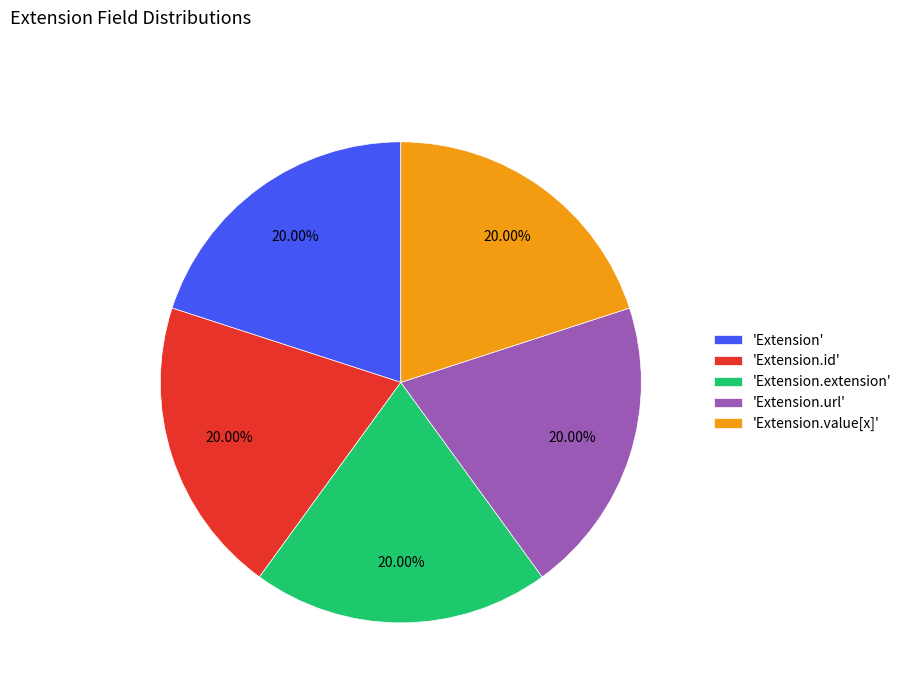

Approximately how many times larger is the value at 'Extension.value[x]' compared to 'Extension'?

1.0